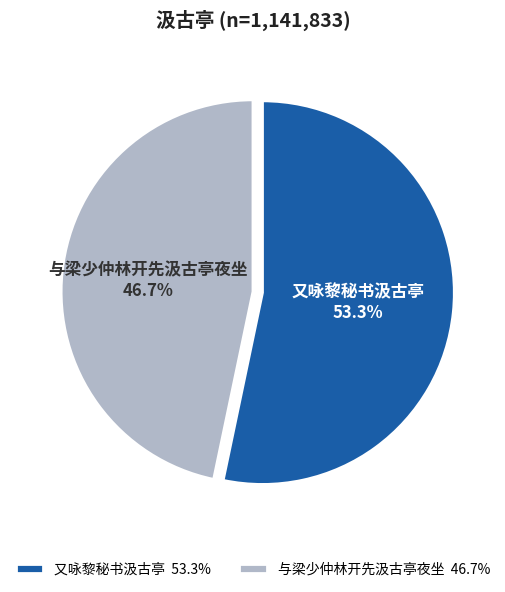

What is the largest slice in the pie chart?

又咏黎秘书汲古亭